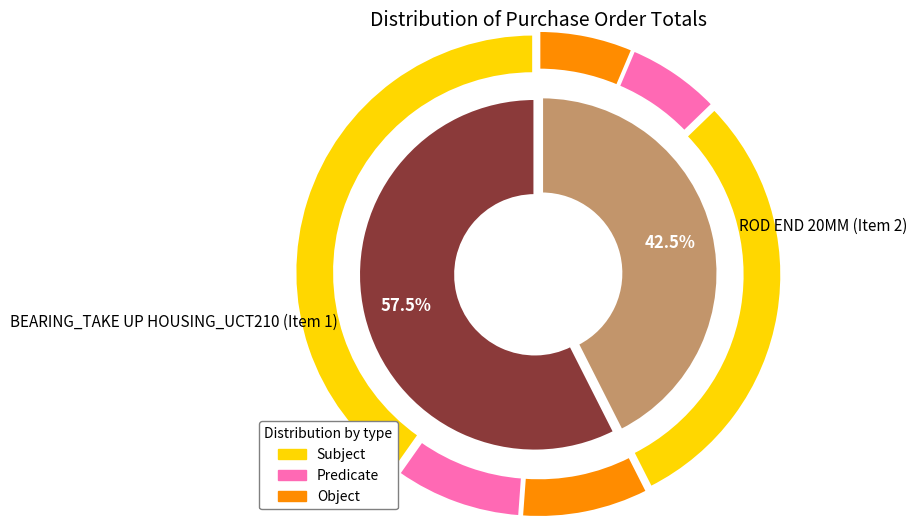

What percentage is the ROD END 20MM (Item 2) slice, to the nearest percent?

43%